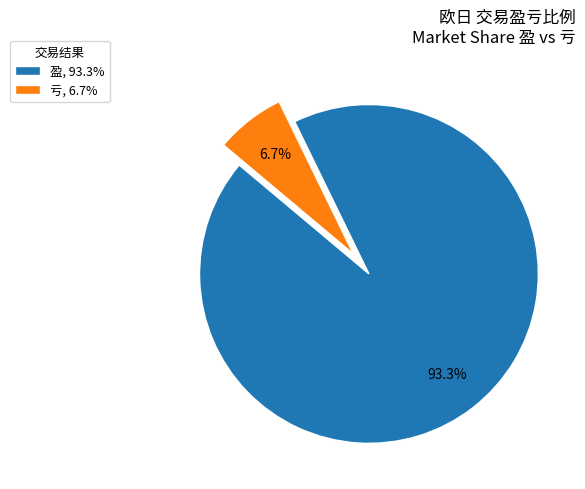

Which slice is the largest?

盈